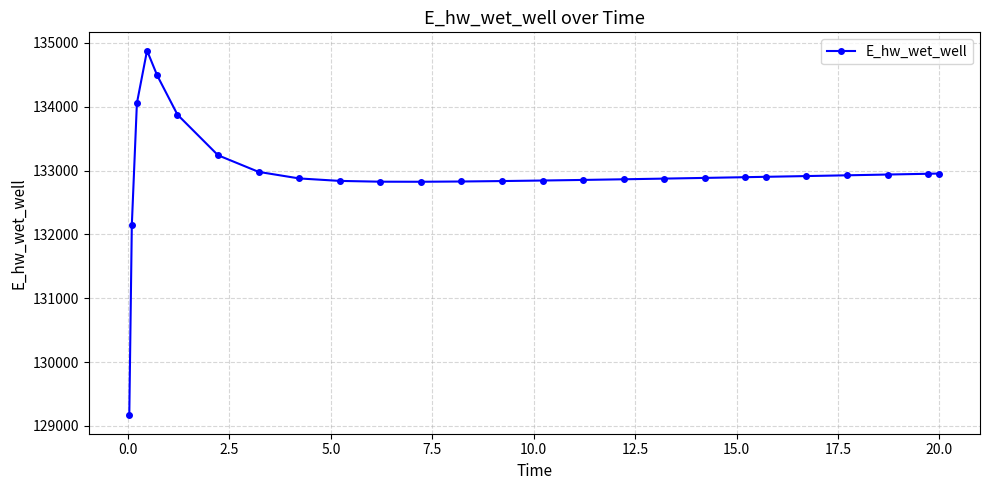

What is the difference between the maximum and minimum values?

5714.7